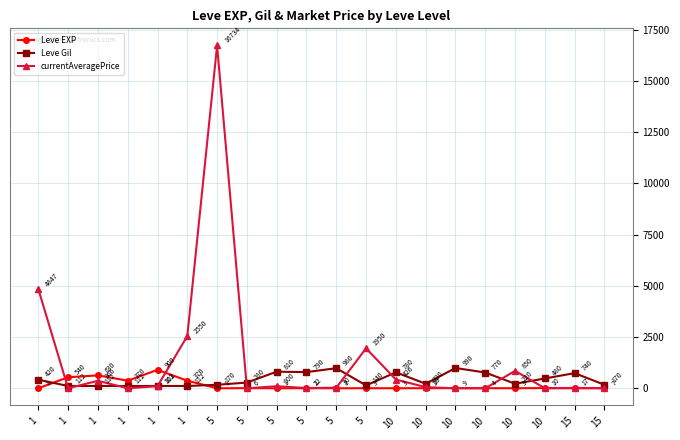

Does the chart display data point markers on the line(s)?

Yes